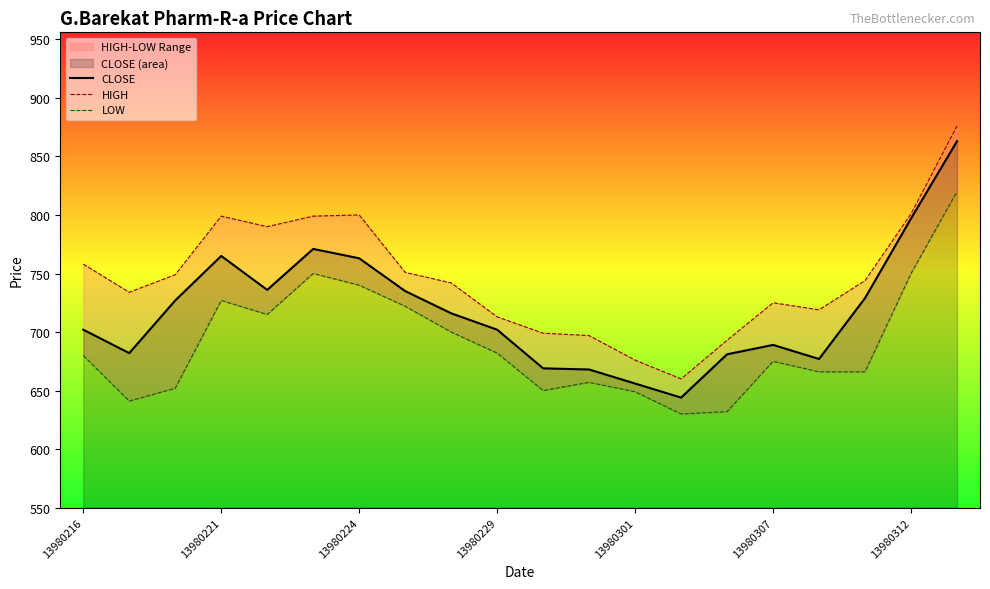

The HIGH series shows 286 at 8. True or false?

False